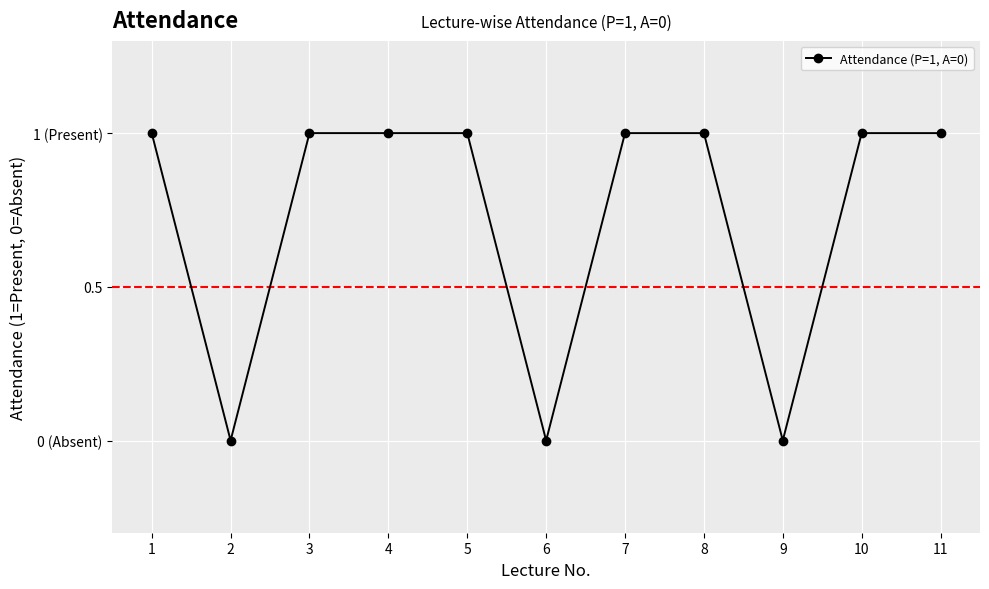

What is the sum of all values?

8